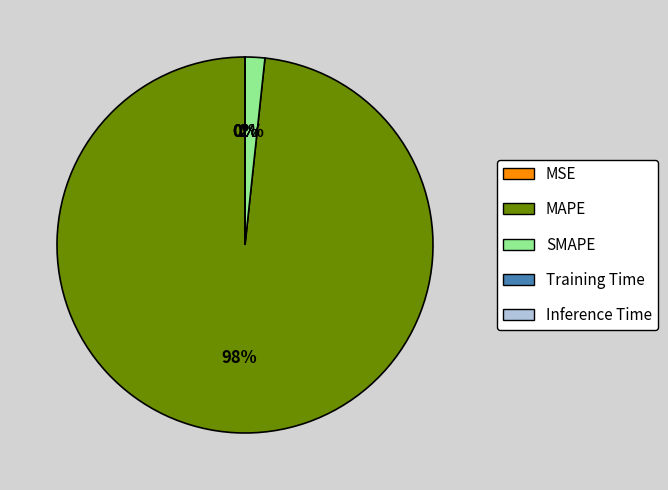

To the nearest percent, what is the difference between the largest and smallest slice percentages?

98%